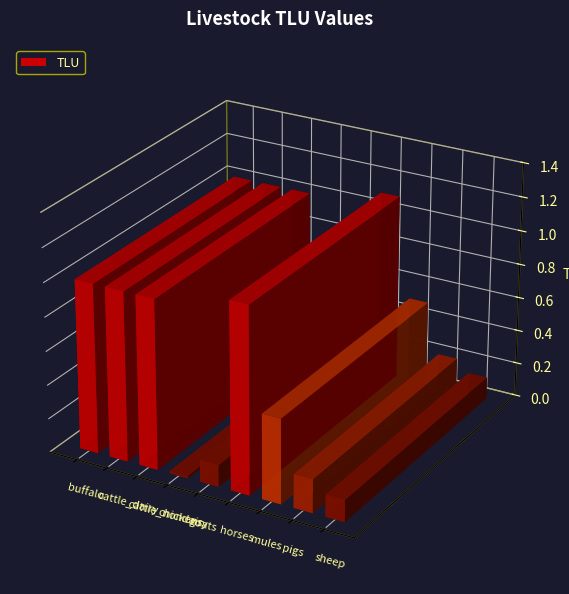

What is the greatest value displayed?

1.1